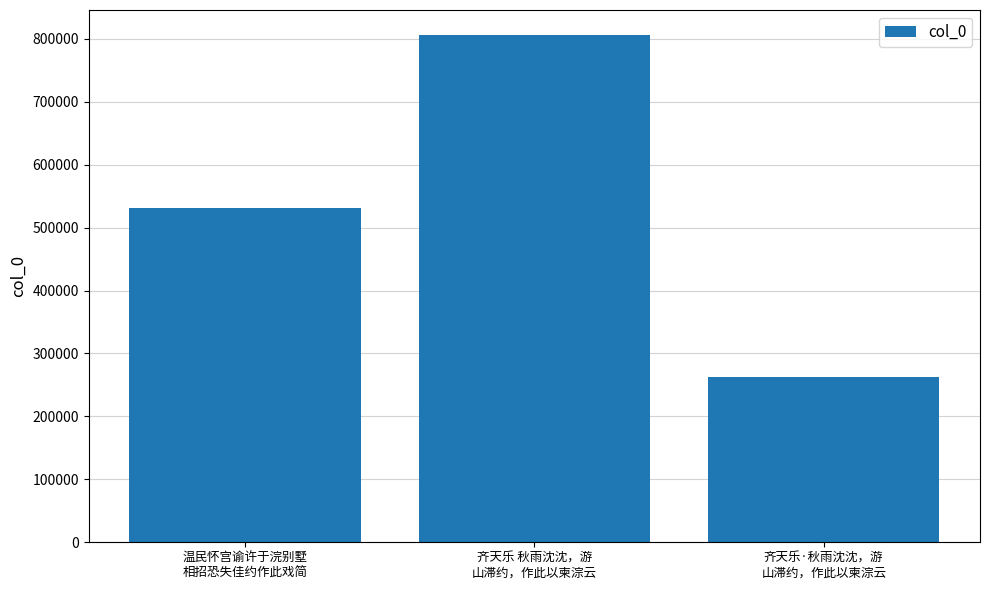

How many series are shown in this chart?

1